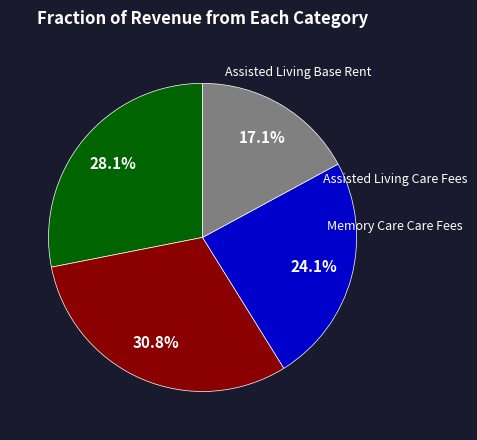

Does any single category account for the majority?

No